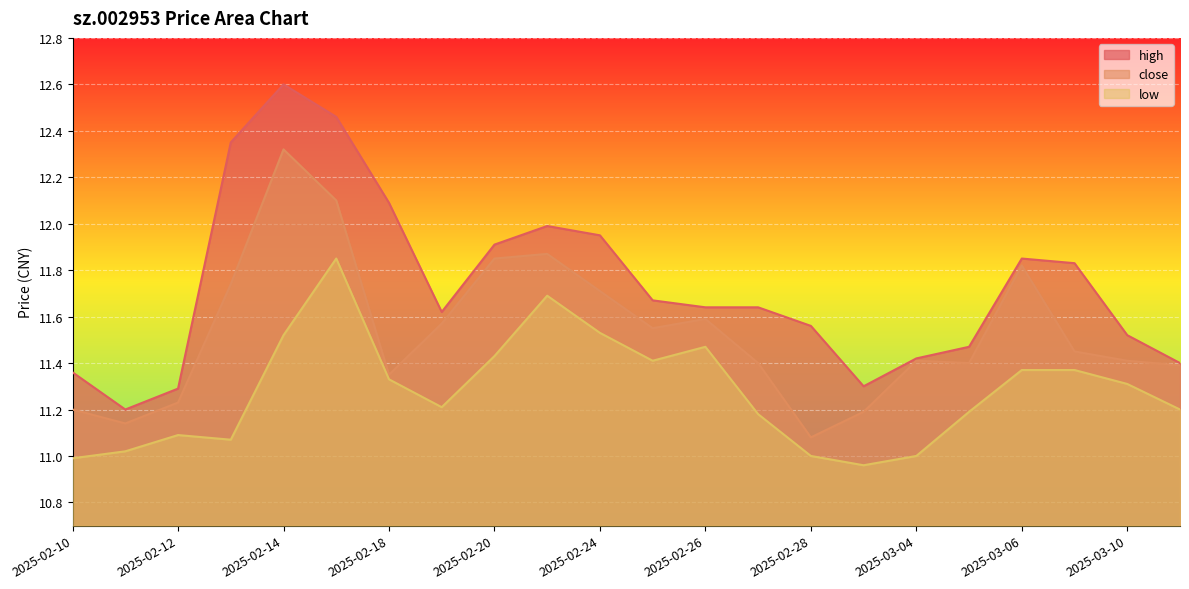

What is the label of the 4th point from the left?

2025-02-13